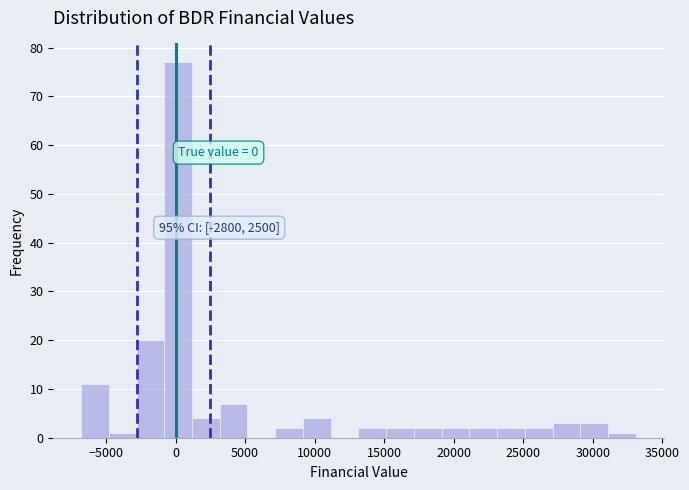

Around what value on the x-axis is the tallest bar? Give the approximate position of its centre, as read against the axis.

0